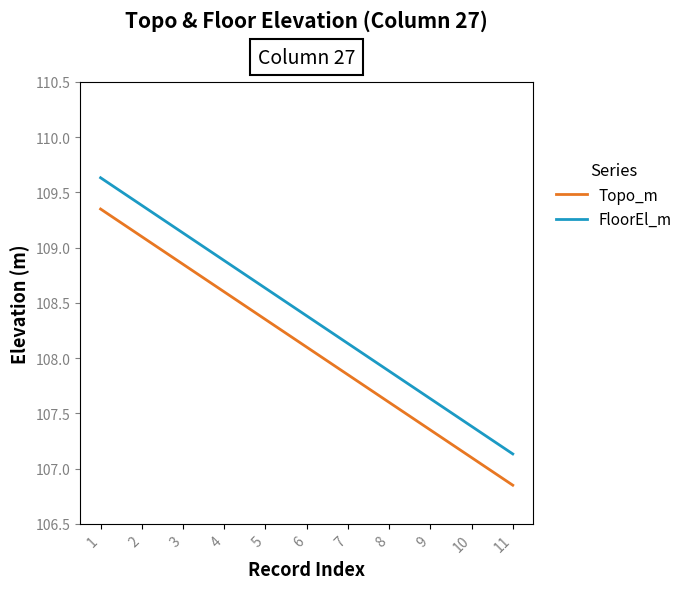

True or false: FloorEl_m has a value of 107.1 at 11.

True